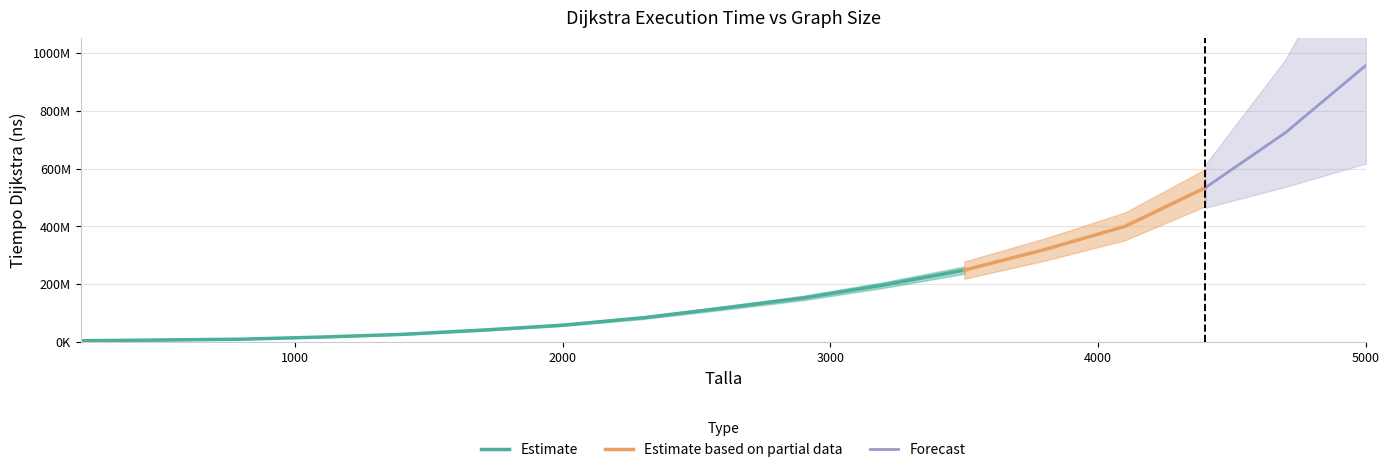

Rank the categories by value from highest to lowest.

5000, 4700, 4400, 4100, 3800, 3500, 3200, 2900, 2600, 2300, 2000, 1700, 1400, 1100, 800, 500, 200